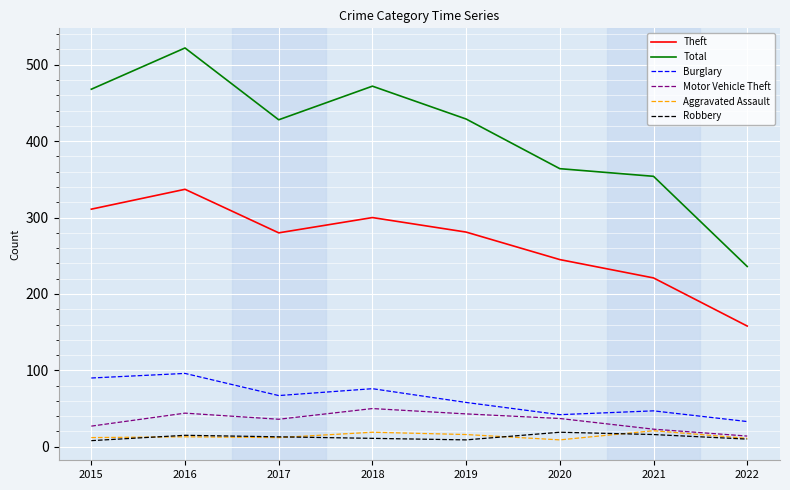

What are all the series names shown in the legend?

Theft, Total, Burglary, Motor Vehicle Theft, Aggravated Assault, Robbery